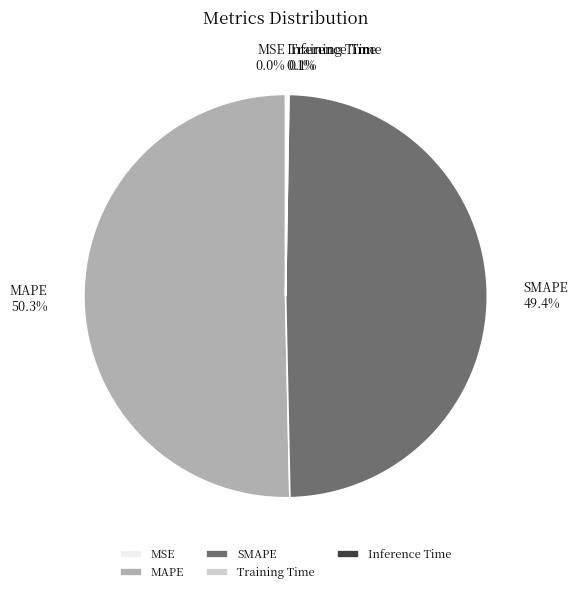

How much of the chart is everything except SMAPE?

50.6%